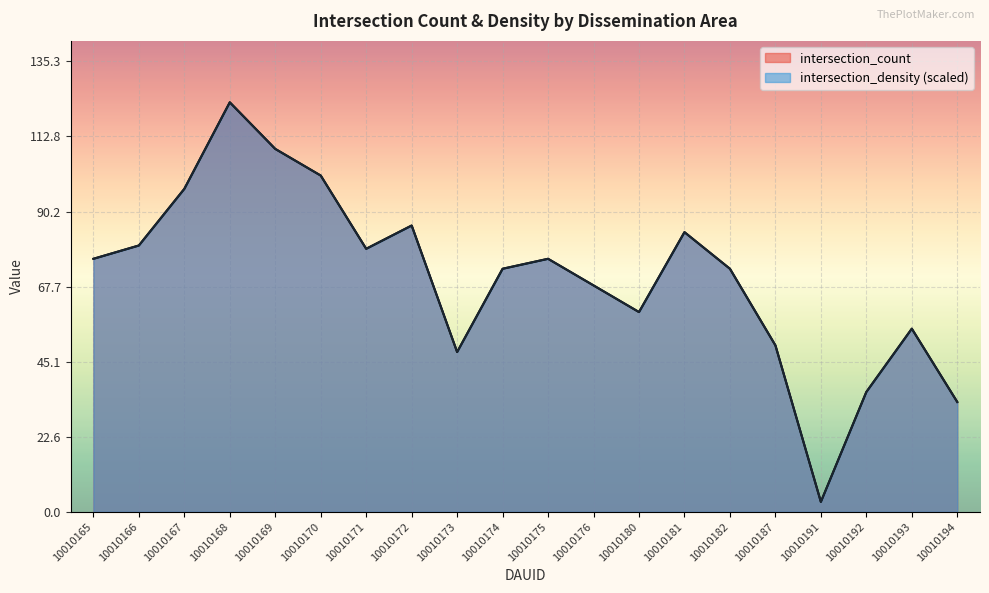

Which series ends up on top after the final intersection of intersection_density and intersection_count?

intersection_count